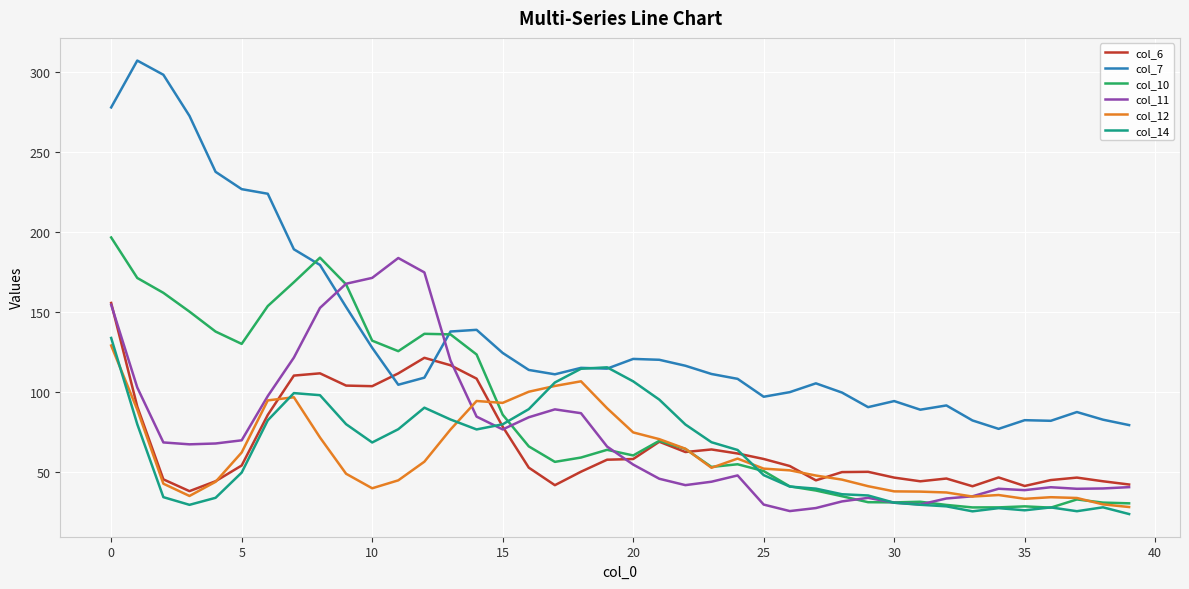

How many times do col_7 and col_11 cross each other?

2